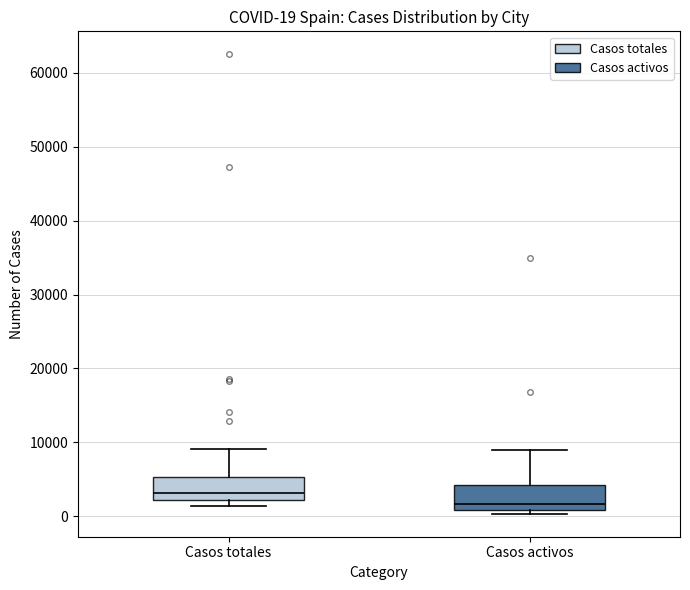

Which box's median line is the lowest?

Casos activos